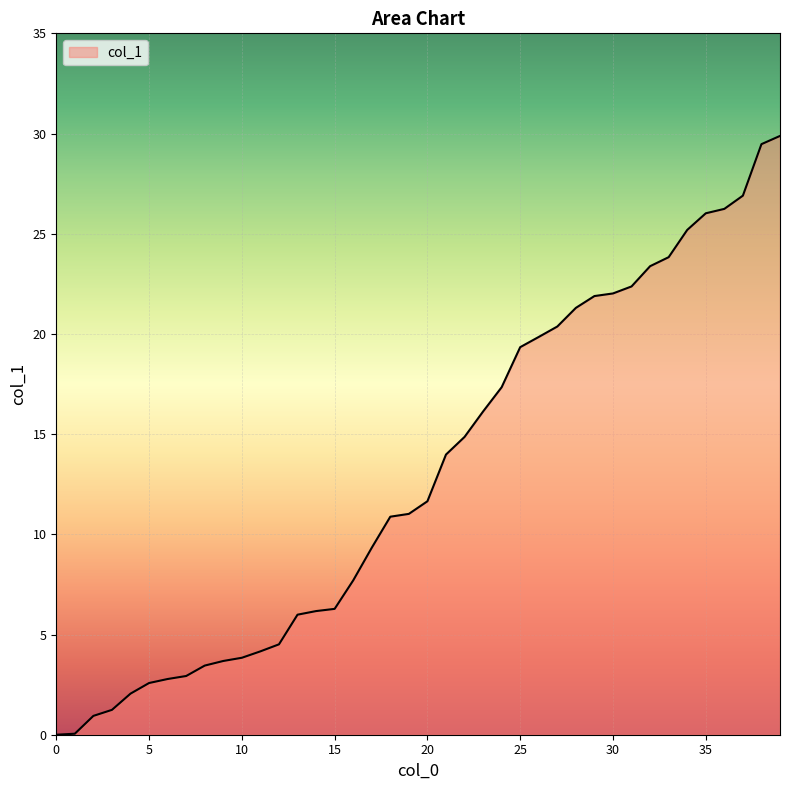

How many lines are shown in the chart?

1